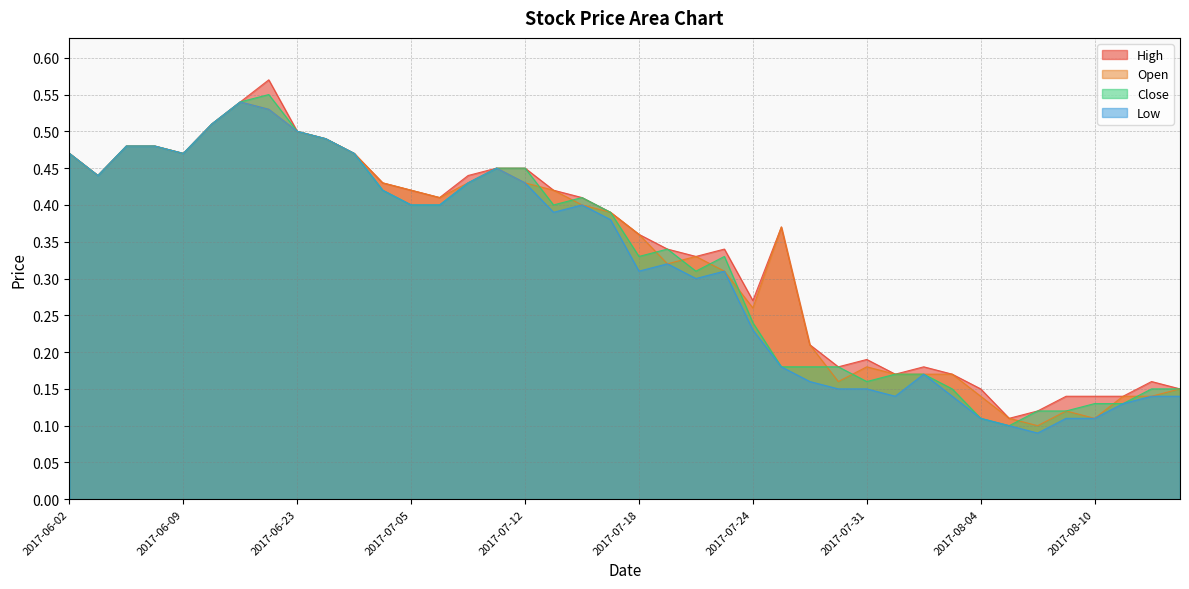

What is the value of the Close point at the 18th from the left?

0.4